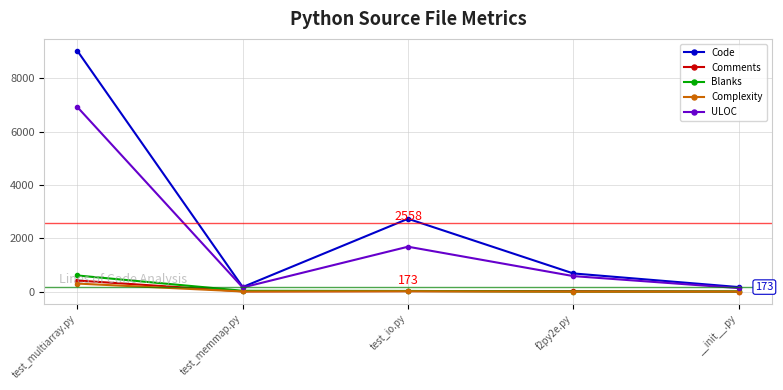

Which series has the largest total across all categories?

Code